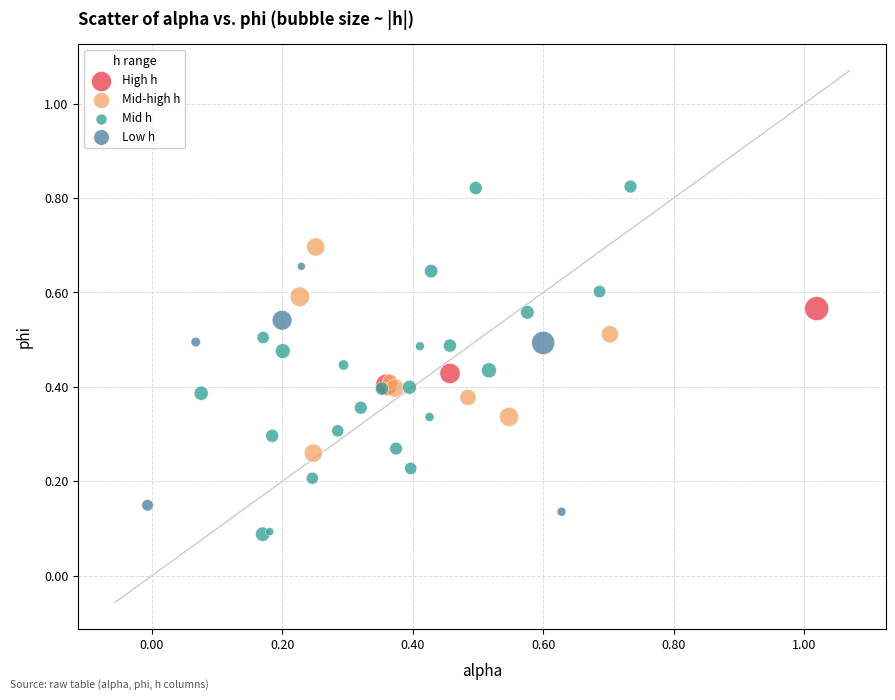

Which series has the widest spread of Y values?

Mid h